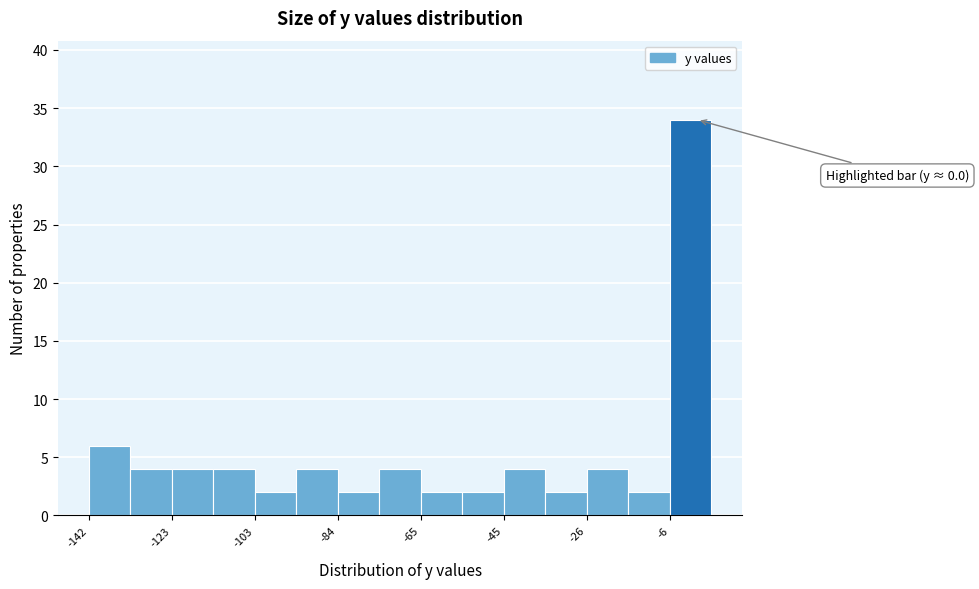

Over which range of the x-axis is the bar tallest?

-6 to 4